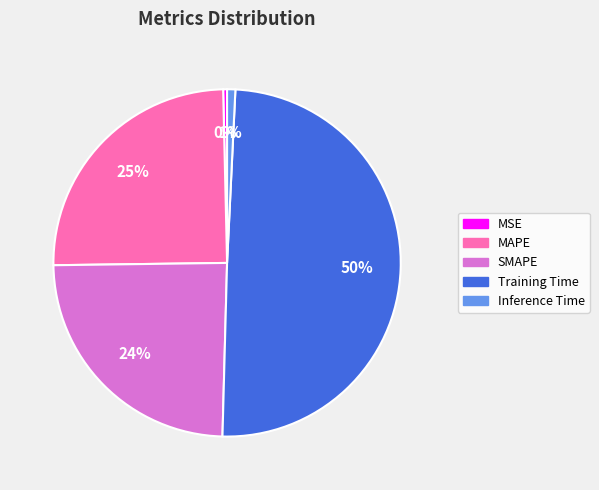

What percentage is the MAPE slice, to the nearest percent?

25%